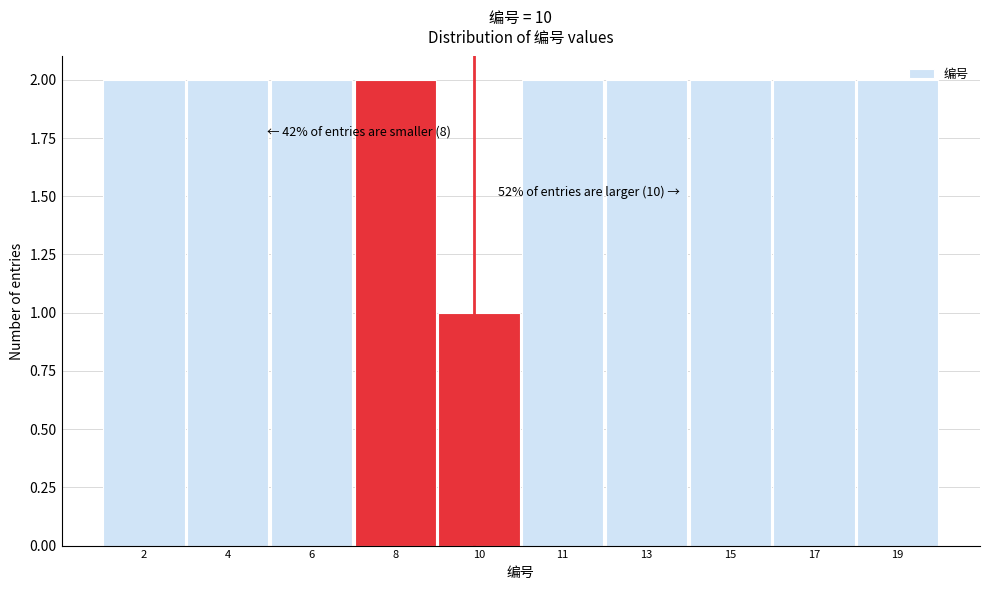

Reading left to right, extract all data points from this chart.

2	2	2	2	1	2	2	2	2	2